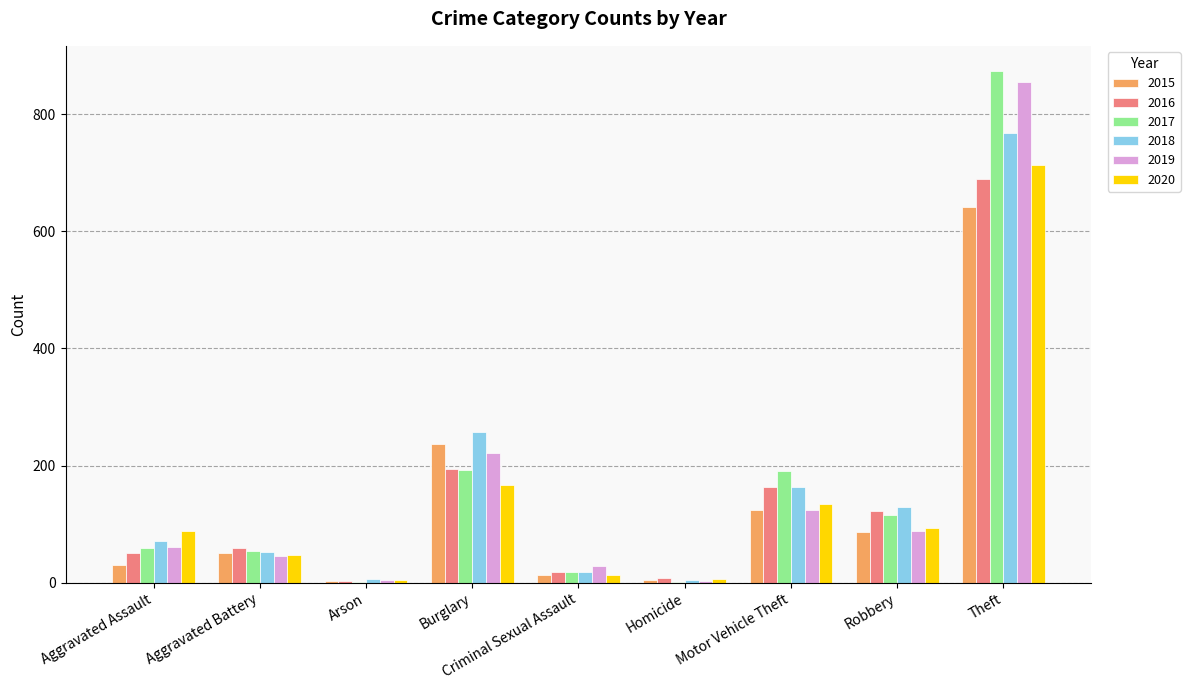

The value of 2015 at Motor Vehicle Theft is 125. True or false?

True